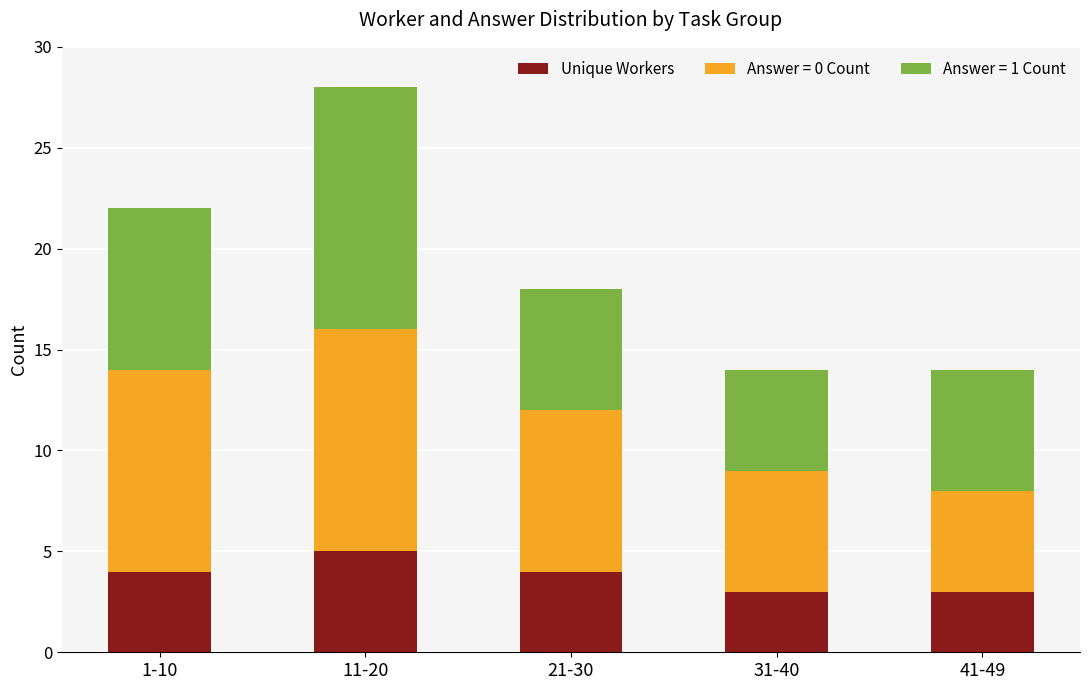

What is the total value across all series at 1-10?

22